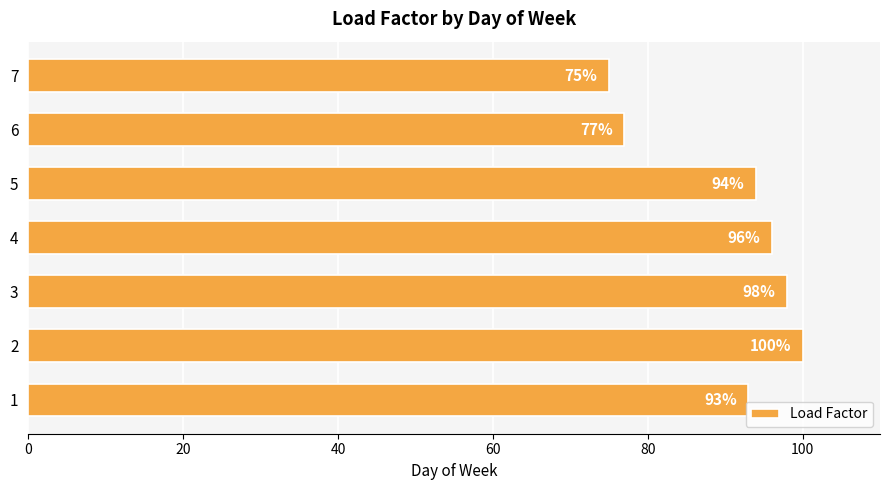

Reading bottom to top, extract all data points from this chart.

1=93	2=100	3=98	4=96	5=94	6=77	7=75